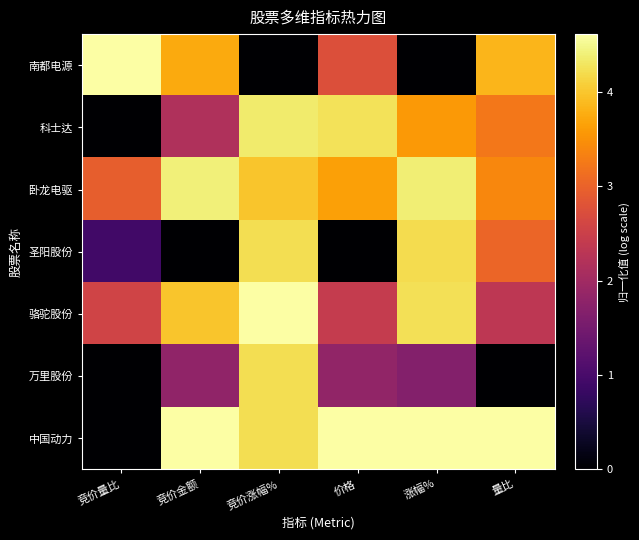

At how many categories does at least one series exceed 4?

6